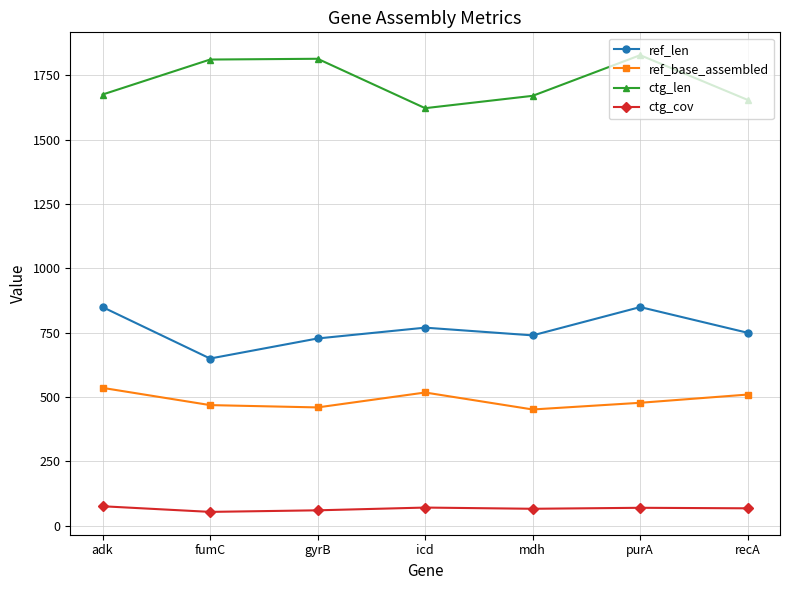

At which category does ctg_len reach its first local valley?

icd